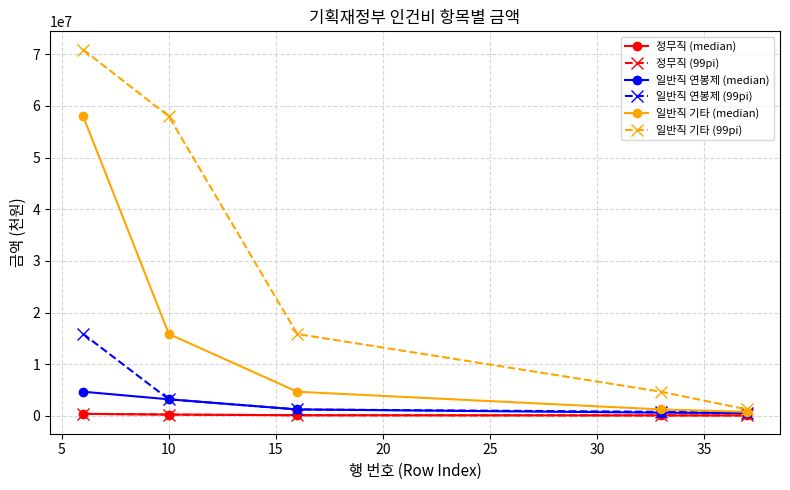

True or false: 일반직 연봉제 (99pi) and 정무직 (median) intersect in this chart.

False